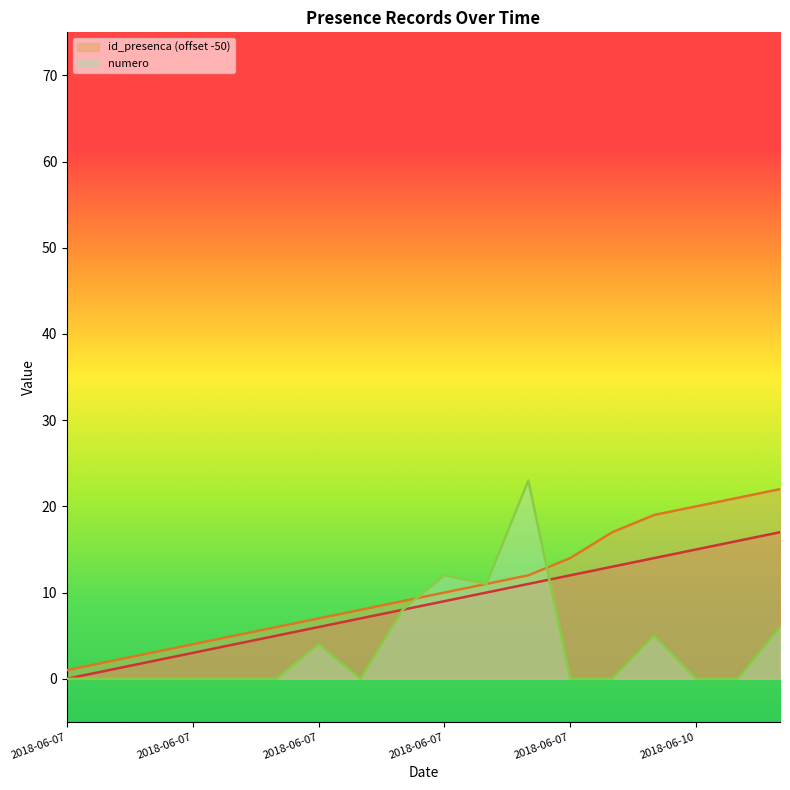

The value of _NúmLinha at 2018-06-07 is 3. True or false?

False